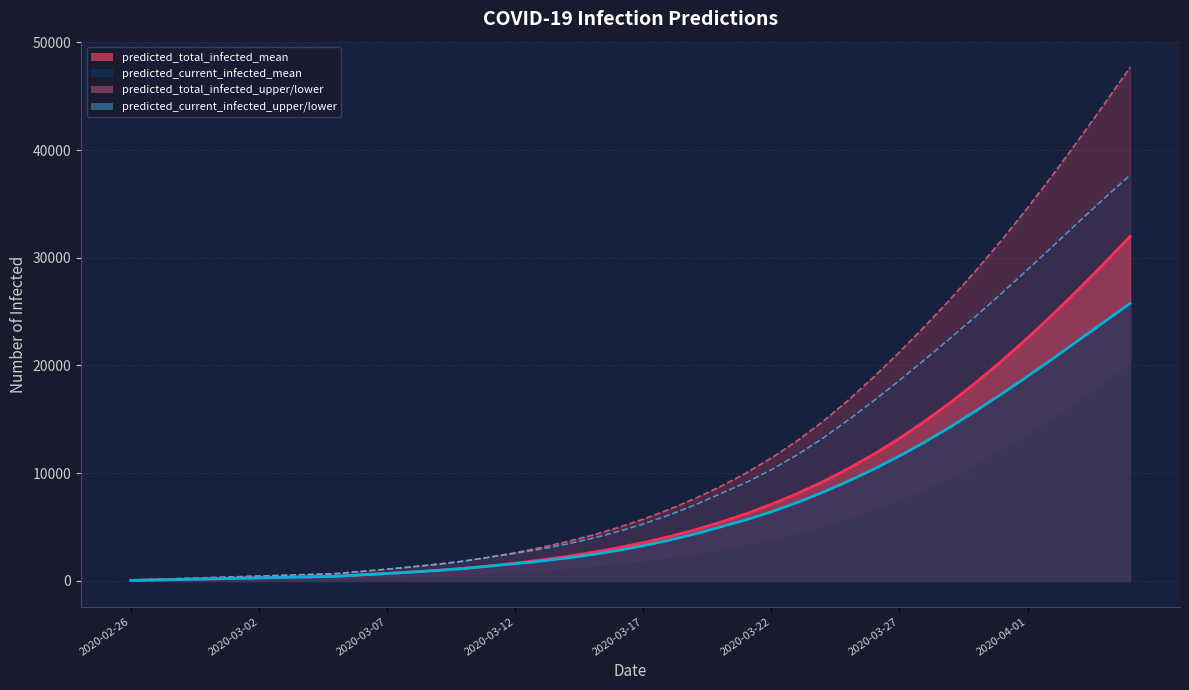

Is it true that predicted_current_infected_mean equals 12908 at 2020-03-28?

True